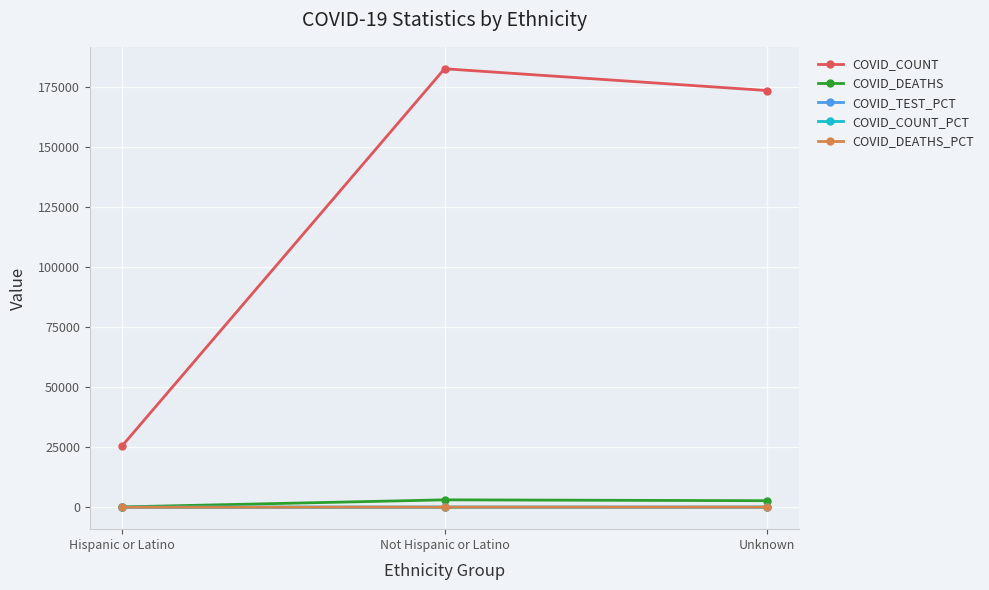

What is the total value across all series at Not Hispanic or Latino?

185809.6